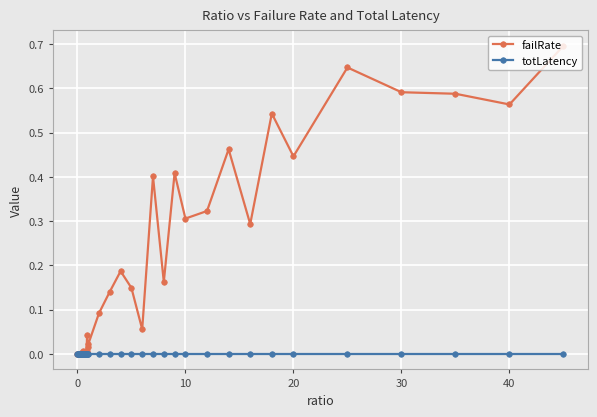

Rank the series by their average value, from lowest to highest.

totLatency, failRate